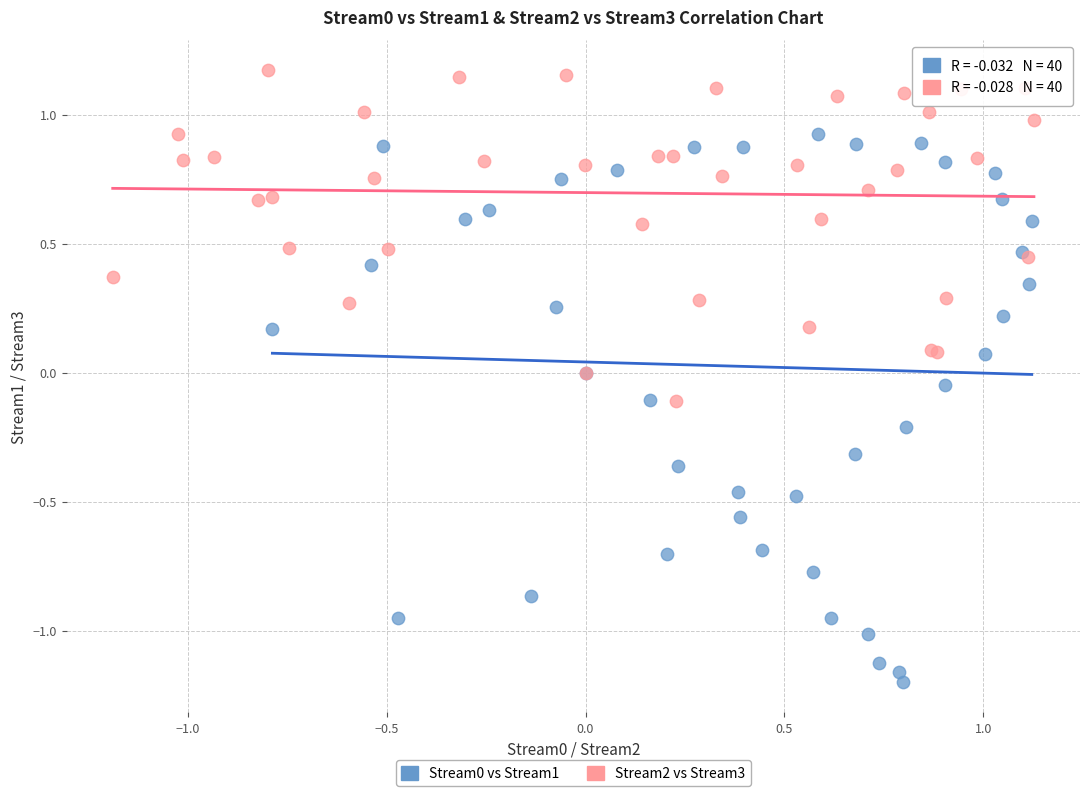

Which series contains the highest Y value?

Stream2 vs Stream3